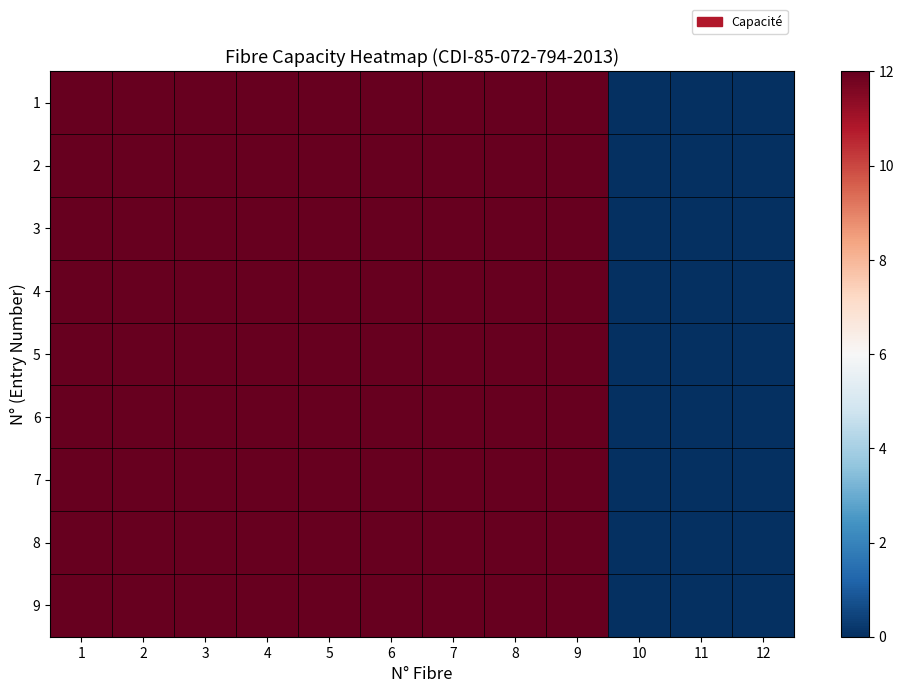

Reading left to right, list all the values displayed in this chart.

1: 1=12	2=12	3=12	4=12	5=12	6=12	7=12	8=12	9=12	10=0	11=0	12=0
2: 1=12	2=12	3=12	4=12	5=12	6=12	7=12	8=12	9=12	10=0	11=0	12=0
3: 1=12	2=12	3=12	4=12	5=12	6=12	7=12	8=12	9=12	10=0	11=0	12=0
4: 1=12	2=12	3=12	4=12	5=12	6=12	7=12	8=12	9=12	10=0	11=0	12=0
5: 1=12	2=12	3=12	4=12	5=12	6=12	7=12	8=12	9=12	10=0	11=0	12=0
6: 1=12	2=12	3=12	4=12	5=12	6=12	7=12	8=12	9=12	10=0	11=0	12=0
7: 1=12	2=12	3=12	4=12	5=12	6=12	7=12	8=12	9=12	10=0	11=0	12=0
8: 1=12	2=12	3=12	4=12	5=12	6=12	7=12	8=12	9=12	10=0	11=0	12=0
9: 1=12	2=12	3=12	4=12	5=12	6=12	7=12	8=12	9=12	10=0	11=0	12=0